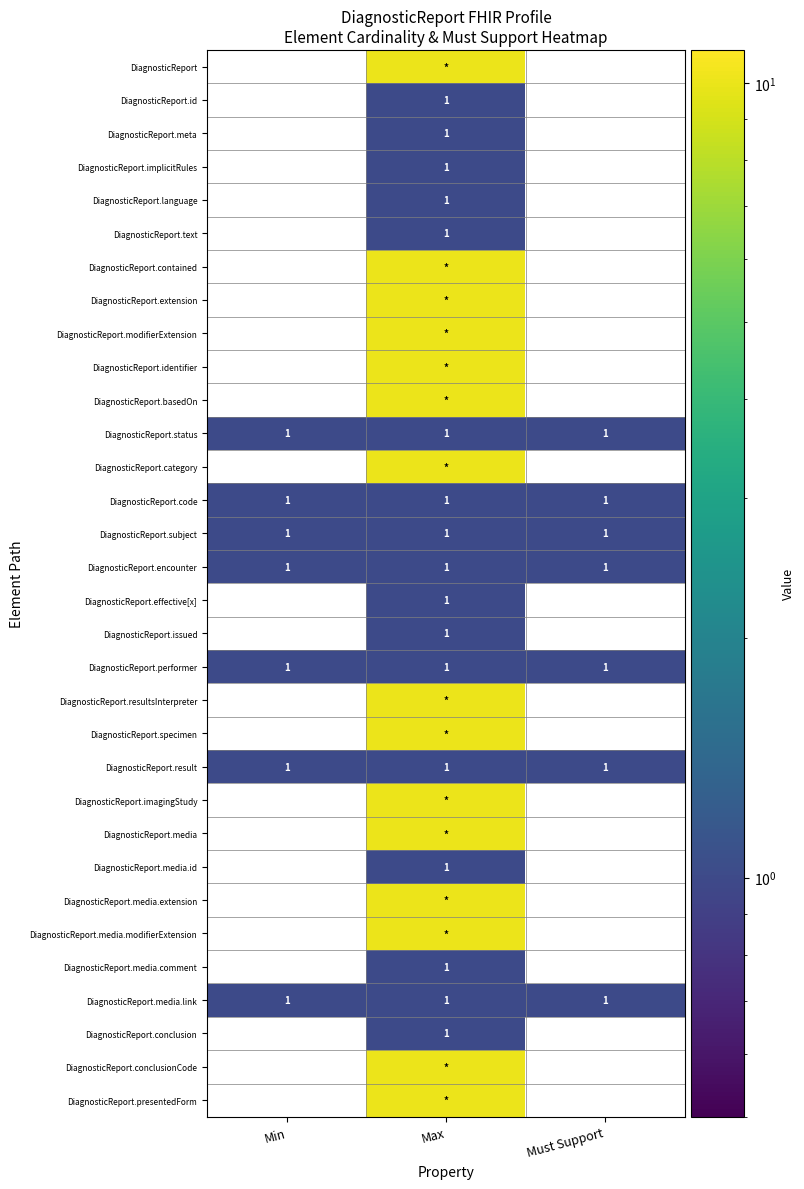

Count the DiagnosticReport.text values in the range 0 to 1.

3